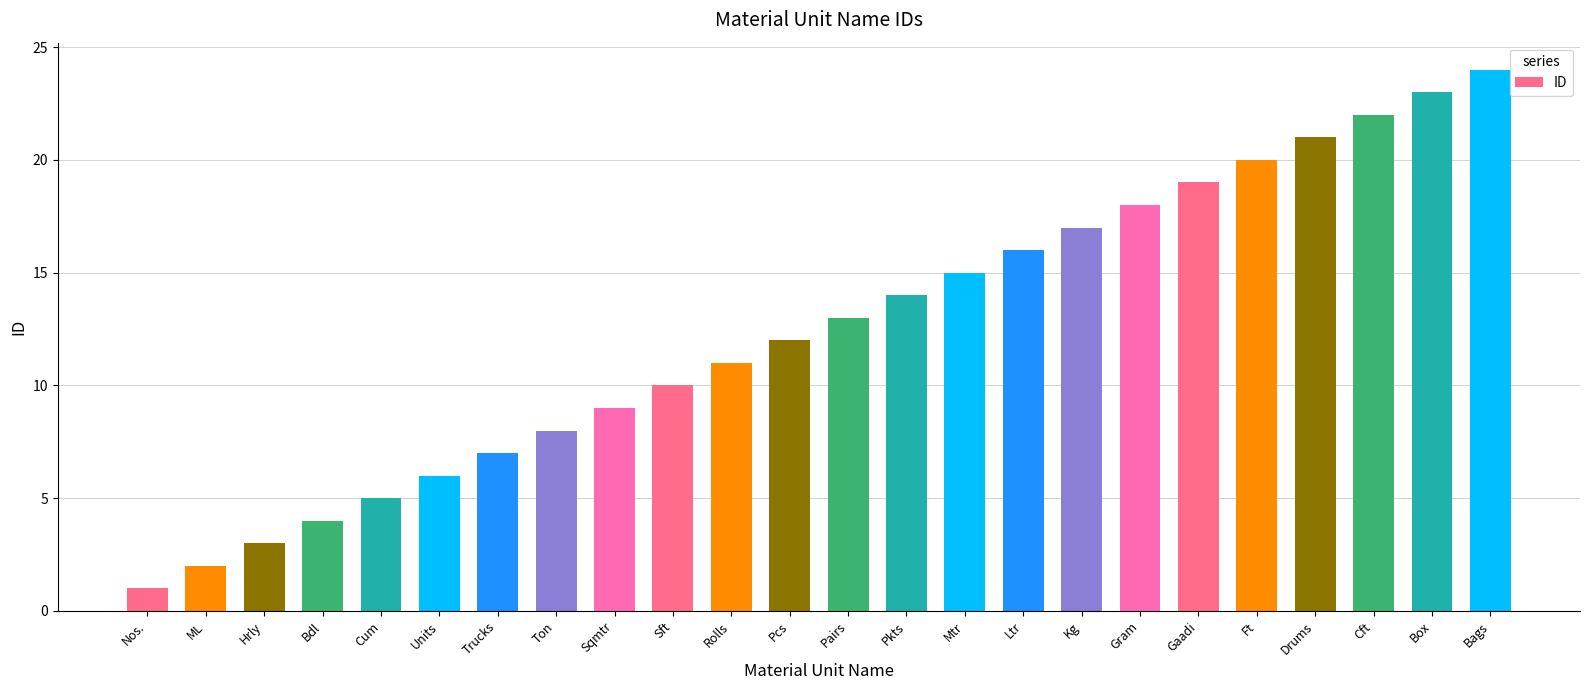

What is the maximum value shown in the chart?

24